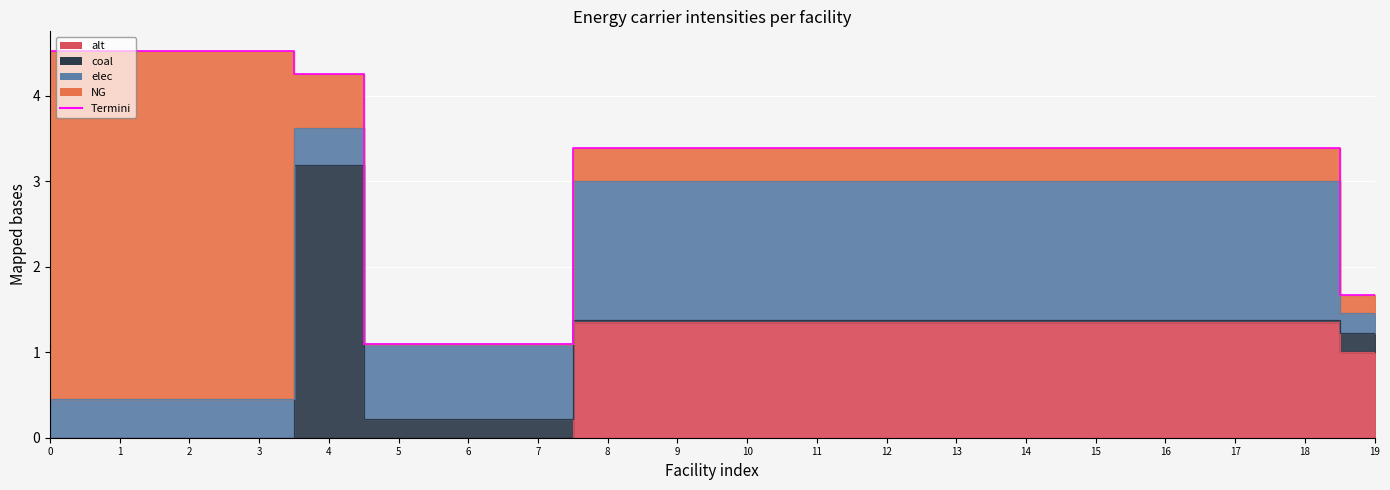

Rank the categories by value from highest to lowest.

2, 3, 0, 1, 4, 13, 18, 8, 9, 10, 11, 12, 14, 15, 16, 17, 19, 5, 6, 7